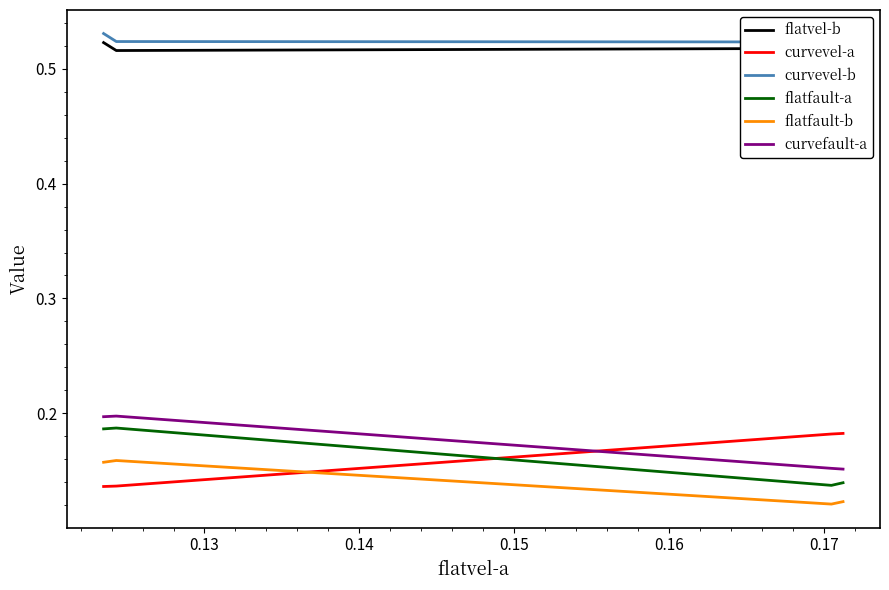

After their last crossing, which series has the higher values: curvevel-a or curvefault-a?

curvevel-a